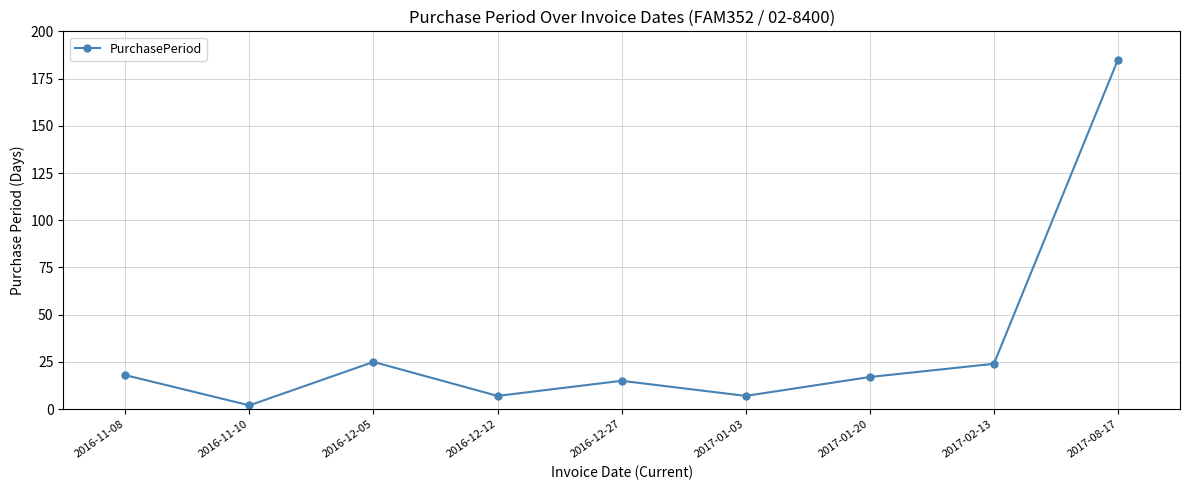

What is the difference between the values at 2016-11-10 and 2017-02-13?

22